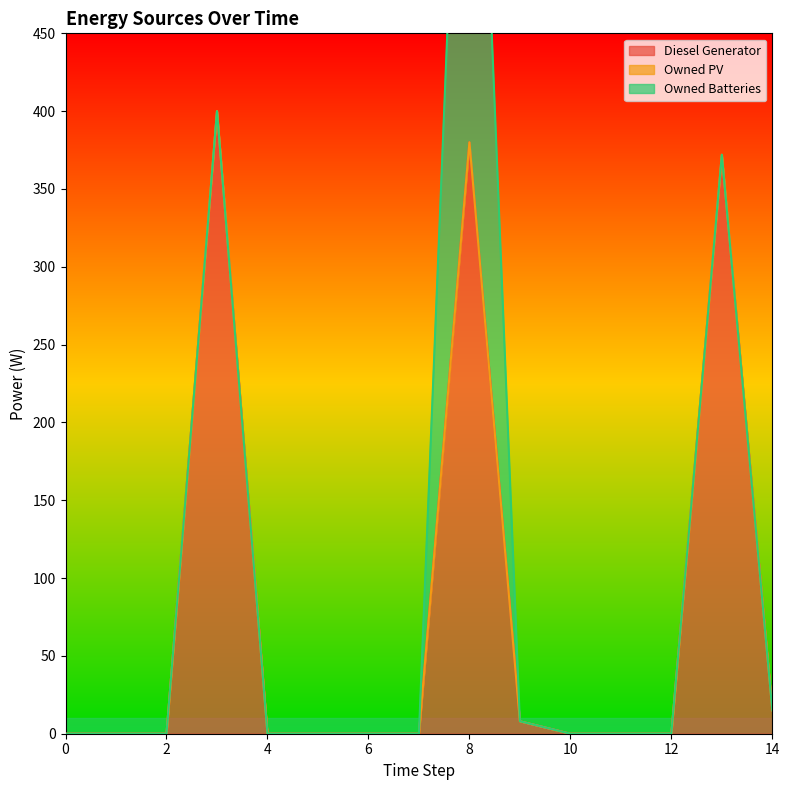

Where do Diesel Generator and Owned Batteries first cross each other?

8 and 9